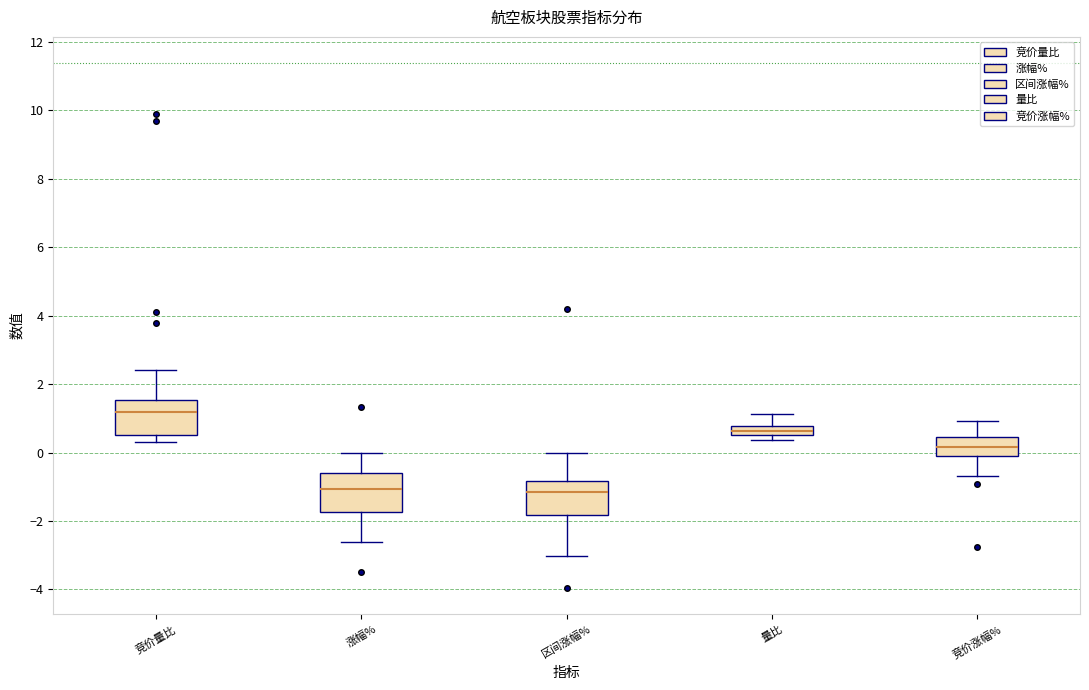

Where is the upper edge of the box for 量比 on the y-axis? The values are not printed on the chart, so give them approximately, as read against the axis.

0.8